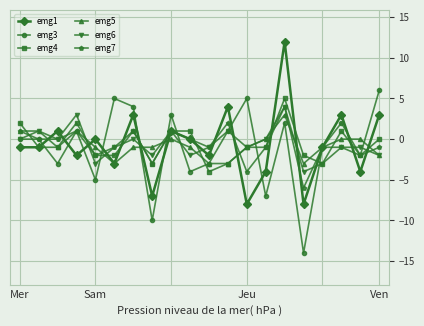

What is the greatest value displayed?

12